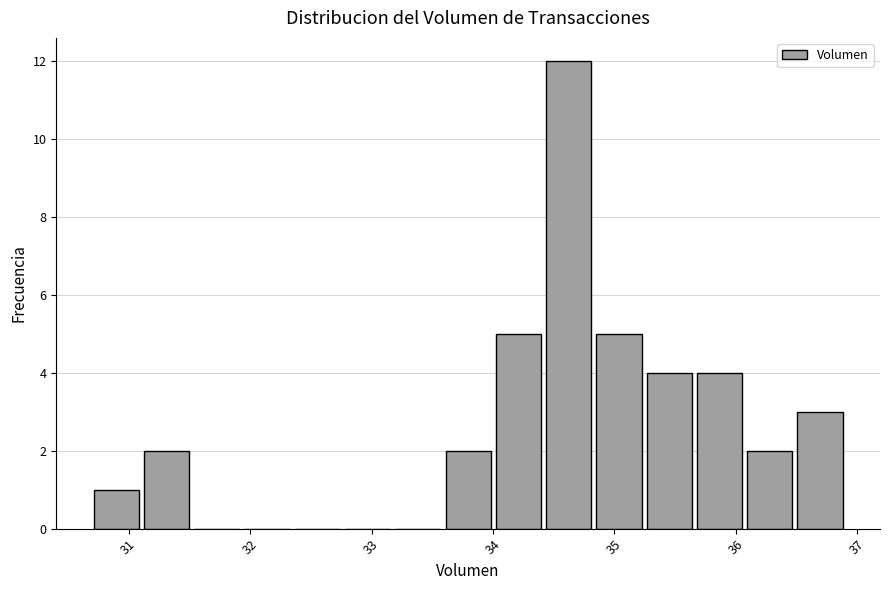

Reading left to right, transcribe this chart: for each bar, give the range it covers on the x-axis and its height. Neither the bar edges nor the heights are printed on the chart, so give them approximately, as read against the axes.

30.7 to 31.1: 1
31.1 to 31.5: 2
31.5 to 31.9: 0
31.9 to 32.3: 0
32.3 to 32.8: 0
32.8 to 33.2: 0
33.2 to 33.6: 0
33.6 to 34.0: 2
34.0 to 34.4: 5
34.4 to 34.8: 12
34.8 to 35.2: 5
35.2 to 35.7: 4
35.7 to 36.1: 4
36.1 to 36.5: 2
36.5 to 36.9: 3